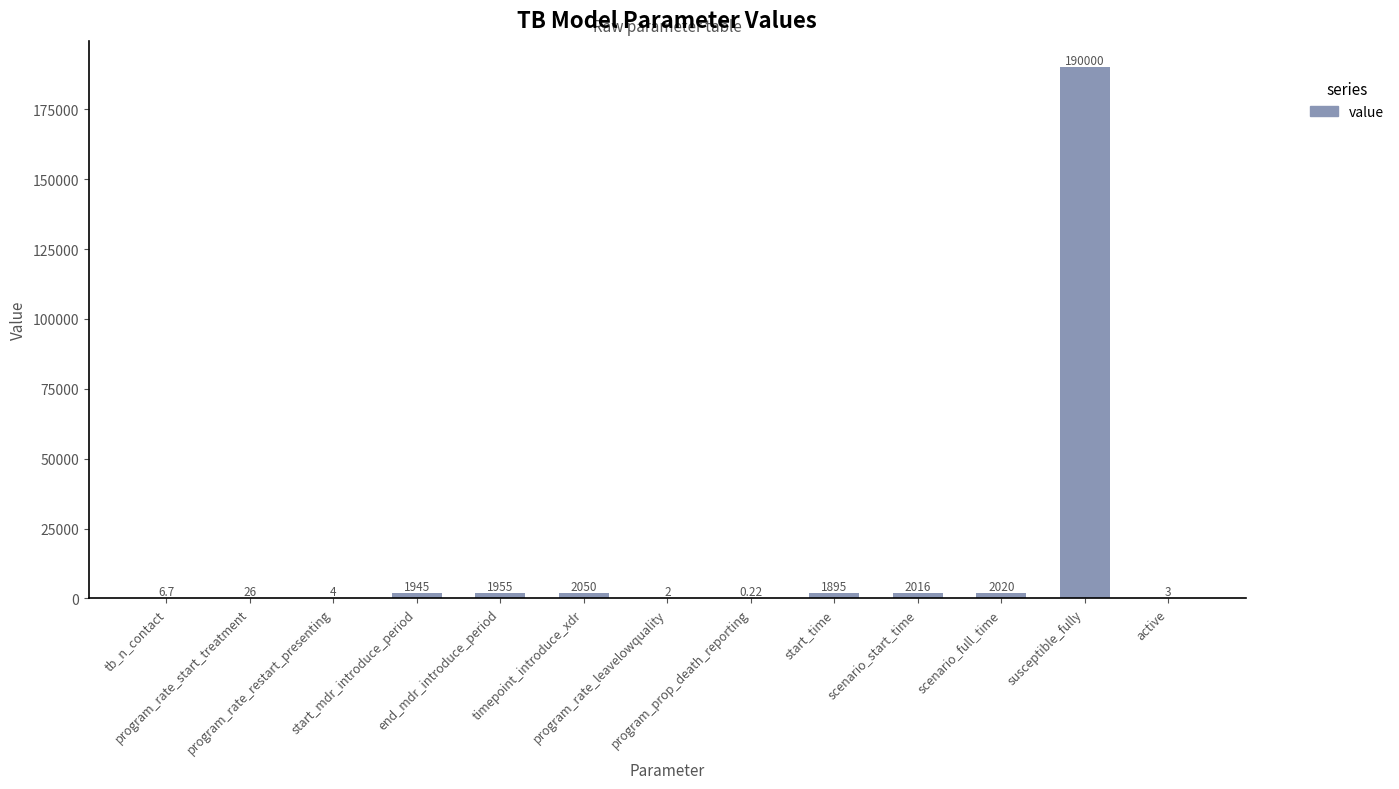

Count the number of categories in the chart.

13